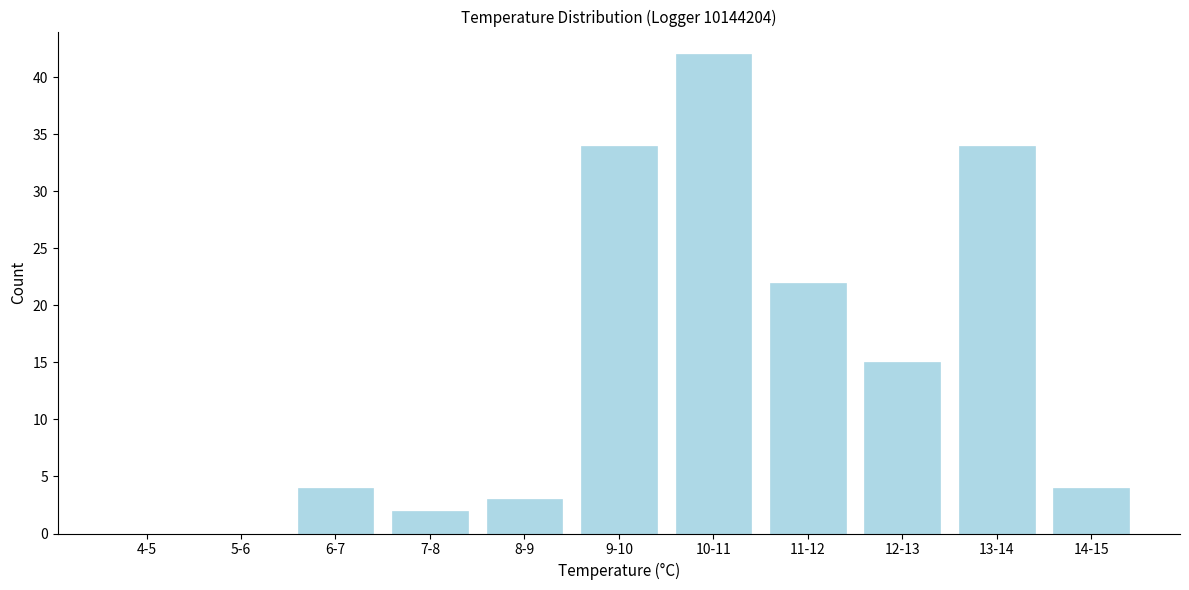

Reading left to right, list all the values displayed in this chart.

4-5=0	5-6=0	6-7=4	7-8=2	8-9=3	9-10=34	10-11=42	11-12=22	12-13=15	13-14=34	14-15=4